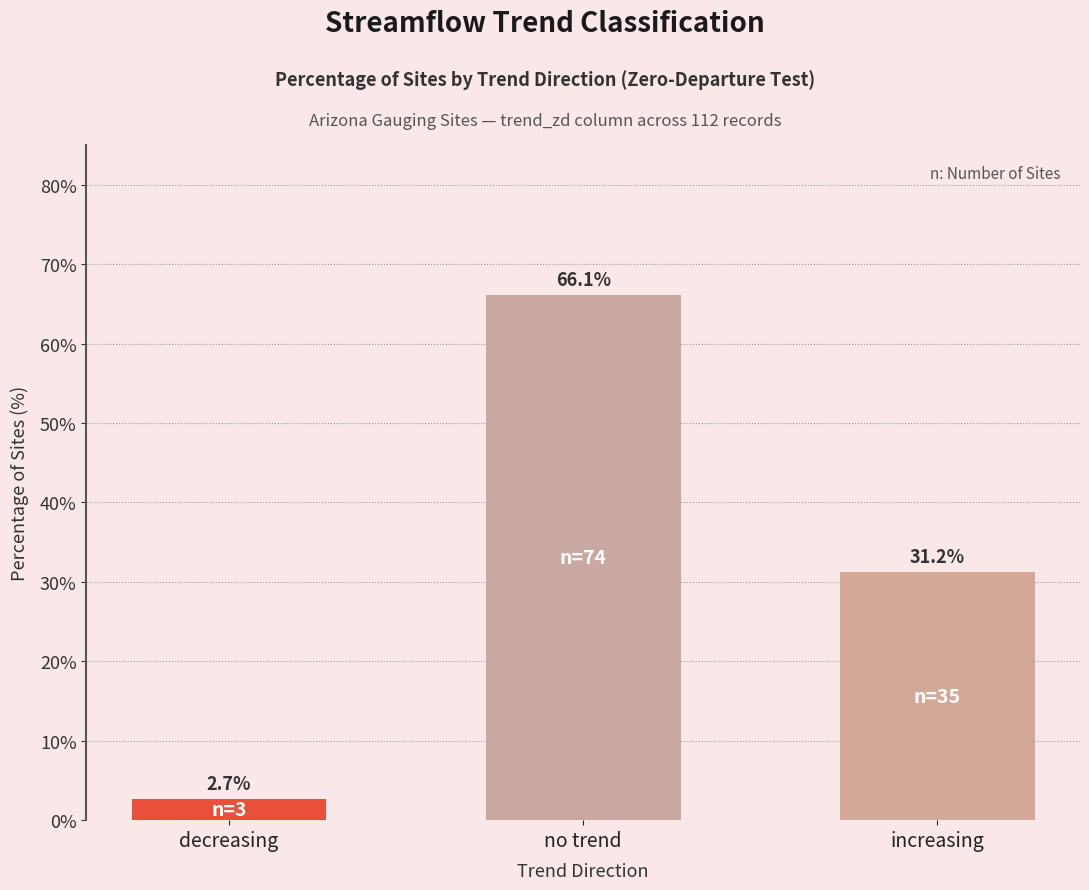

List the labels in order of value, smallest first.

decreasing, increasing, no trend